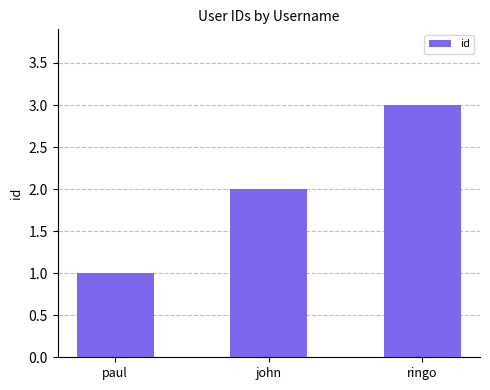

Rank the categories by value from highest to lowest.

ringo, john, paul